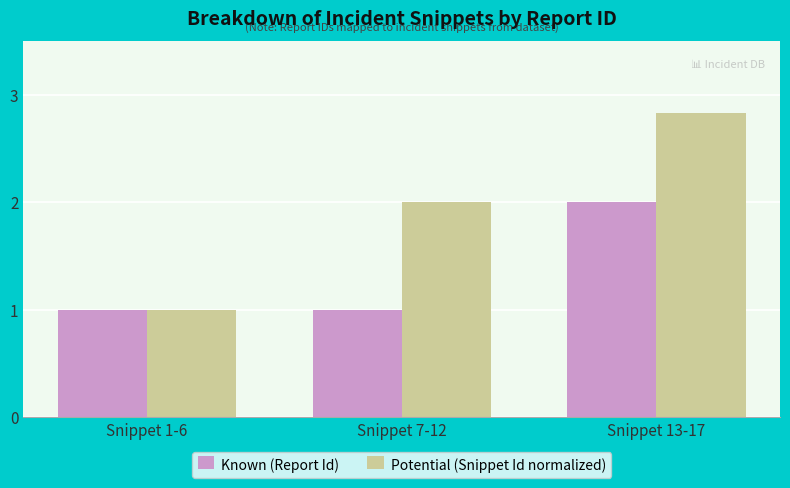

Is the value of Known (Report Id) at Snippet 1-6 greater than the value of Potential (Snippet Id normalized) at Snippet 7-12?

No